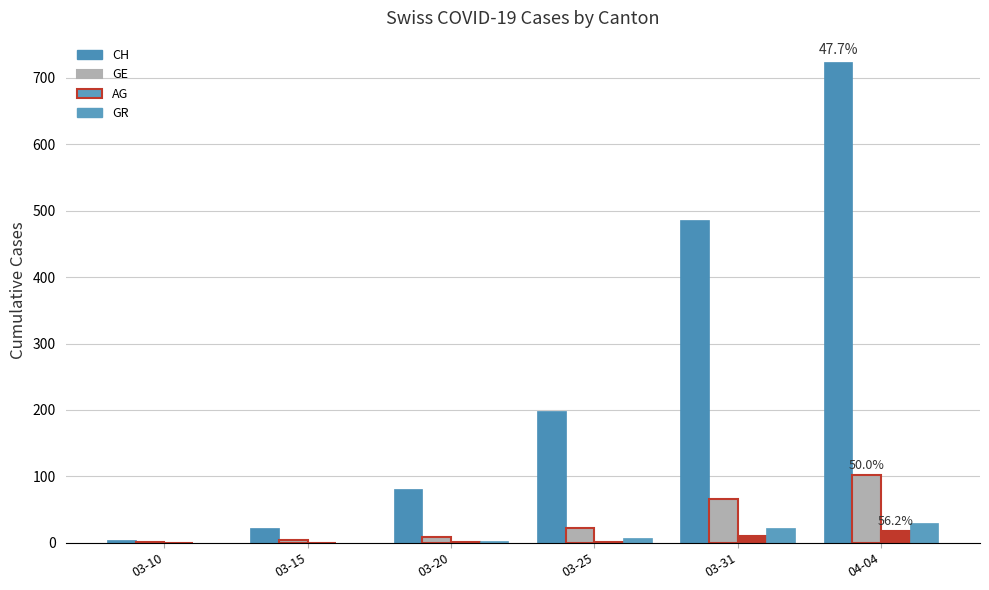

Is the value of CH at 03-20 greater than the value of GR at 03-31?

Yes